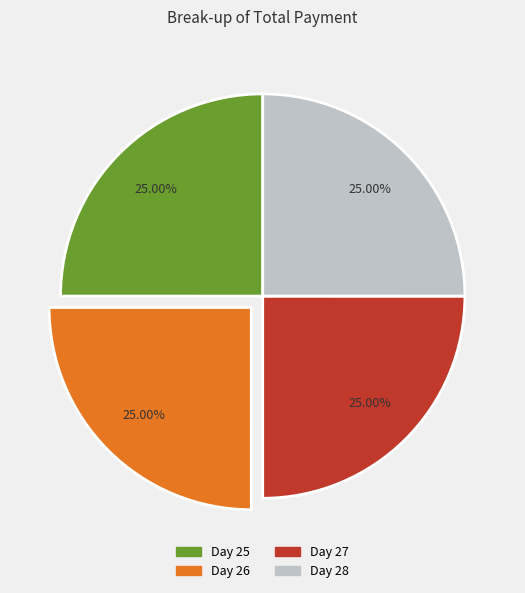

Is there any slice that represents more than half of the pie?

No